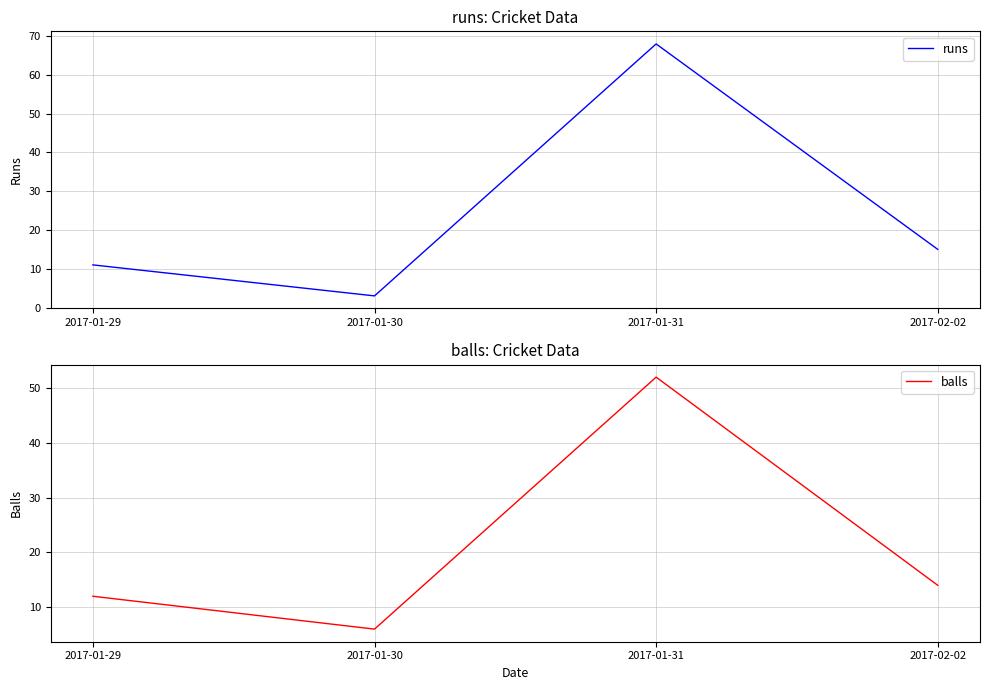

Is this an area chart (filled region under the line)?

No